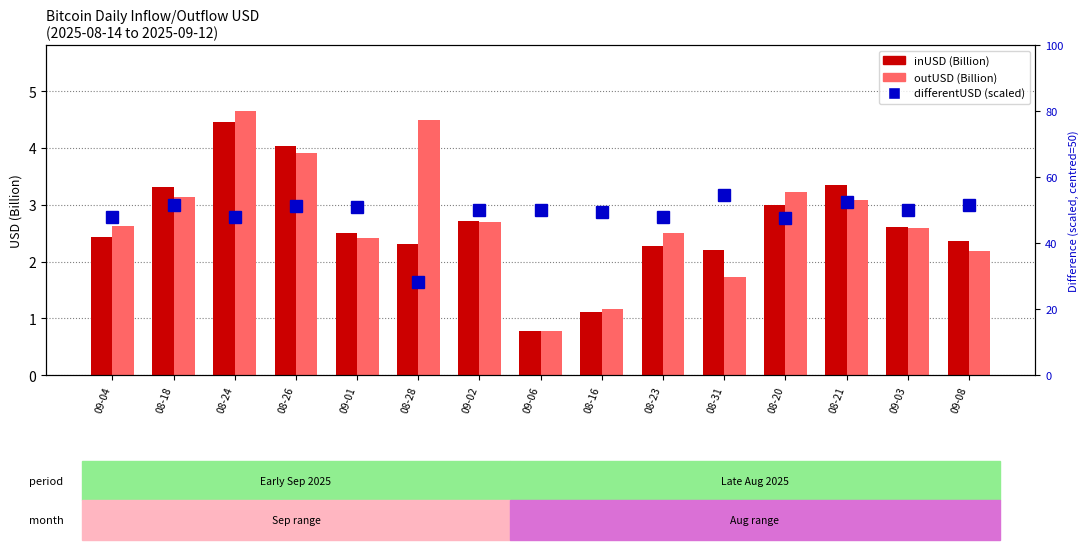

Reading left to right, transcribe all the data shown in this chart.

inUSD (Billion): 2.4	3.3	4.5	4.0	2.5	2.3	2.7	0.8	1.1	2.3	2.2	3.0	3.3	2.6	2.4
outUSD (Billion): 2.6	3.1	4.6	3.9	2.4	4.5	2.7	0.8	1.2	2.5	1.7	3.2	3.1	2.6	2.2
differentUSD (scaled): 48.1	51.6	48.0	51.3	50.9	28.1	50.2	50.0	49.5	47.8	54.7	47.8	52.6	50.1	51.7